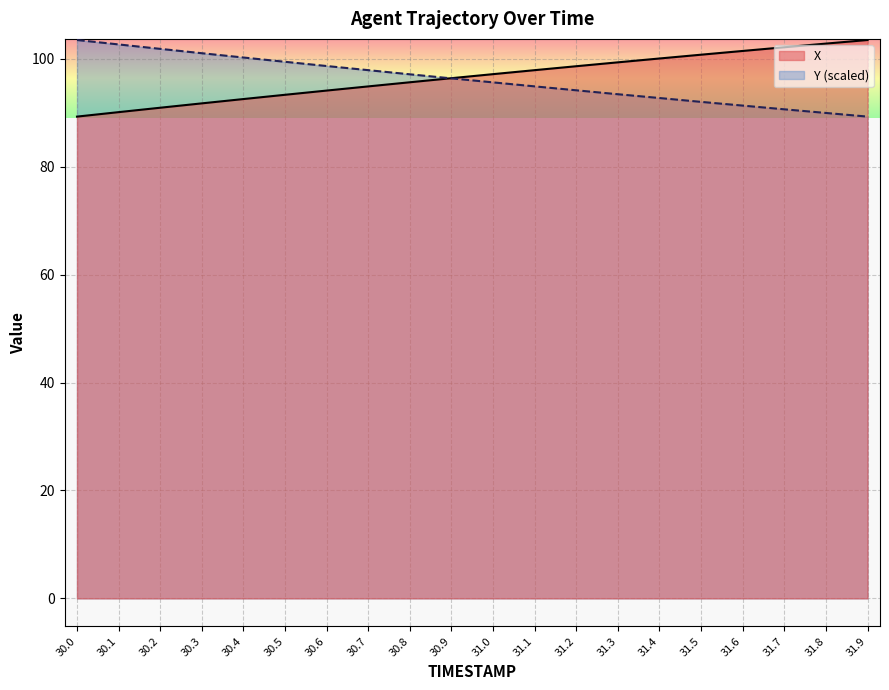

What is the difference between the maximum and minimum values in the Y series?

14.2